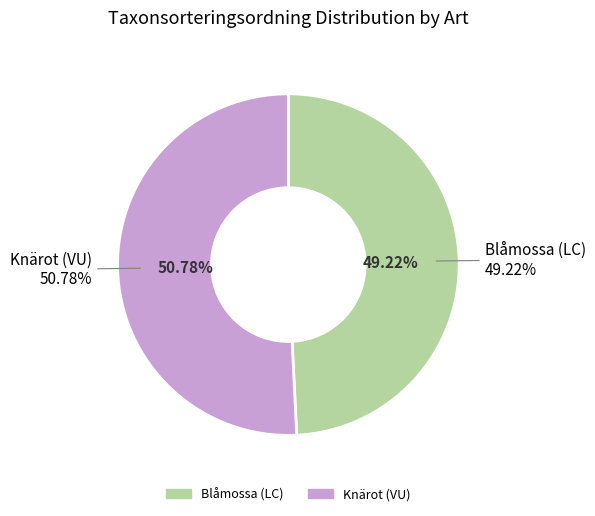

What is the total percentage of Blåmossa (LC) and Knärot (VU)?

100.0%